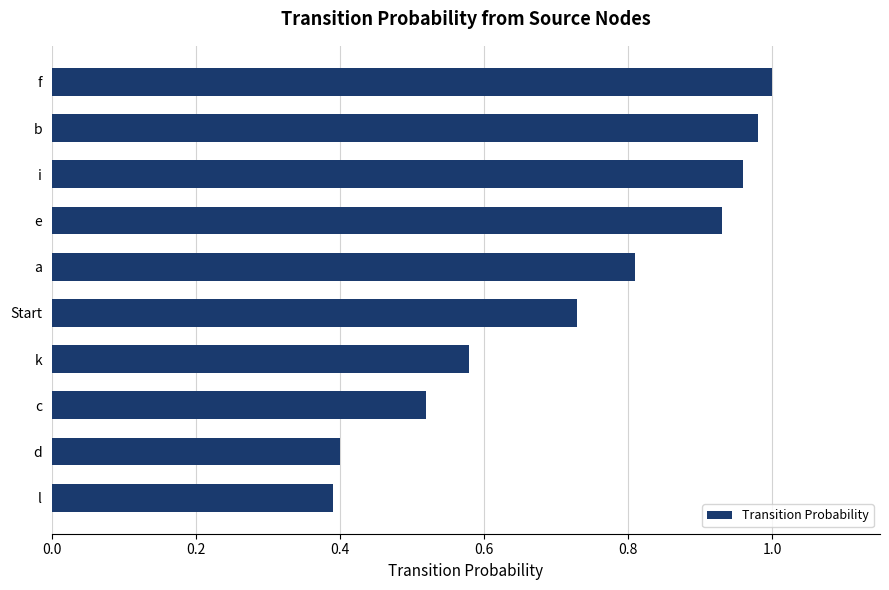

List the labels in order of value, largest first.

f, b, i, e, a, Start, k, c, d, l